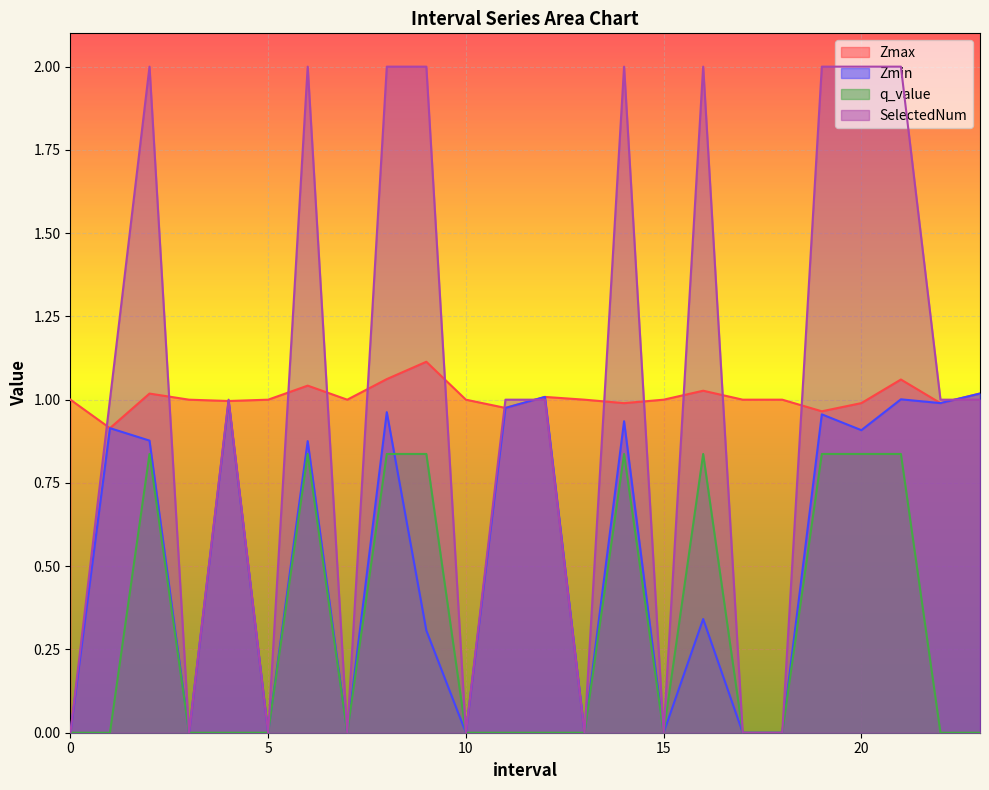

List the series in order of their peak value, lowest first.

q_value, Zmin, Zmax, SelectedNum